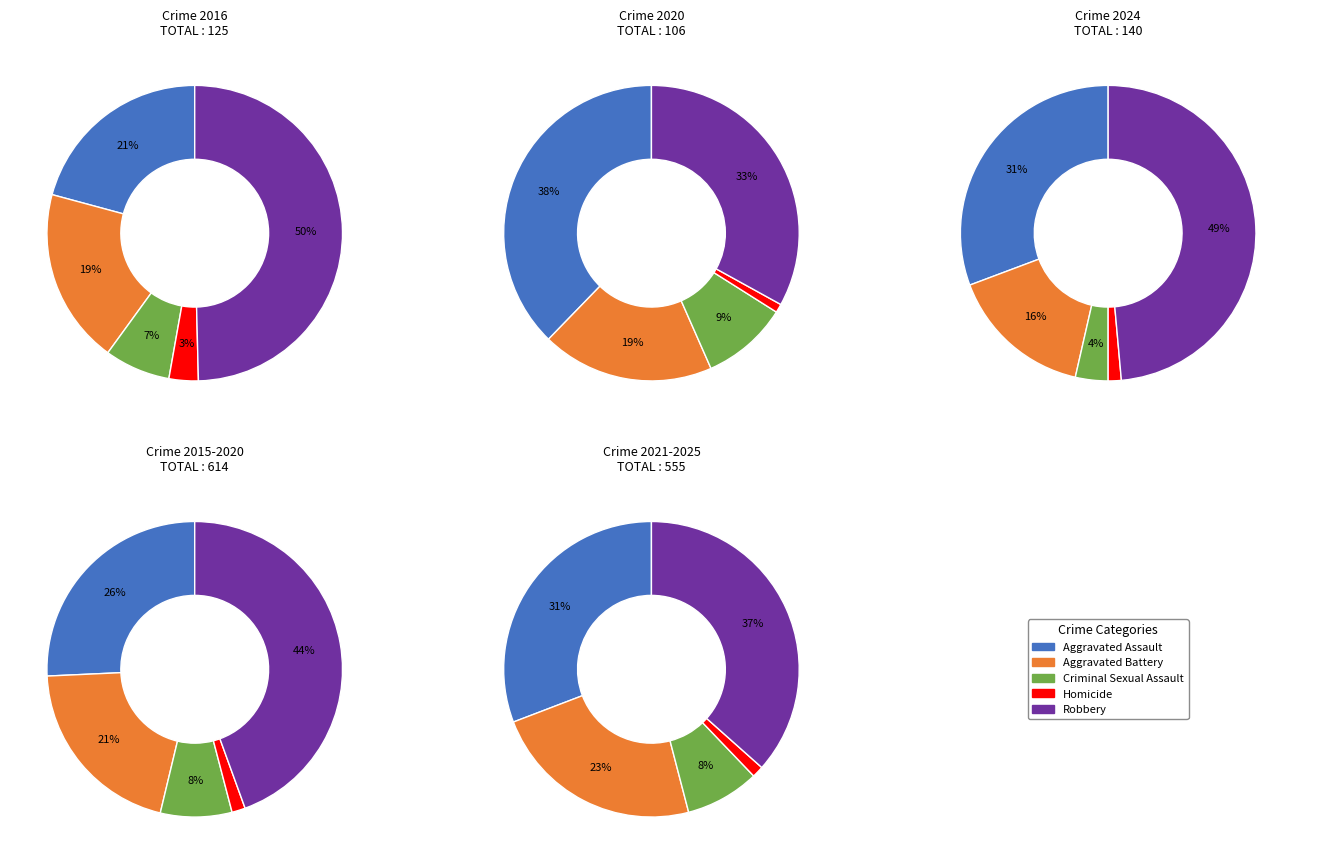

Is there any slice that represents more than half of the pie?

No